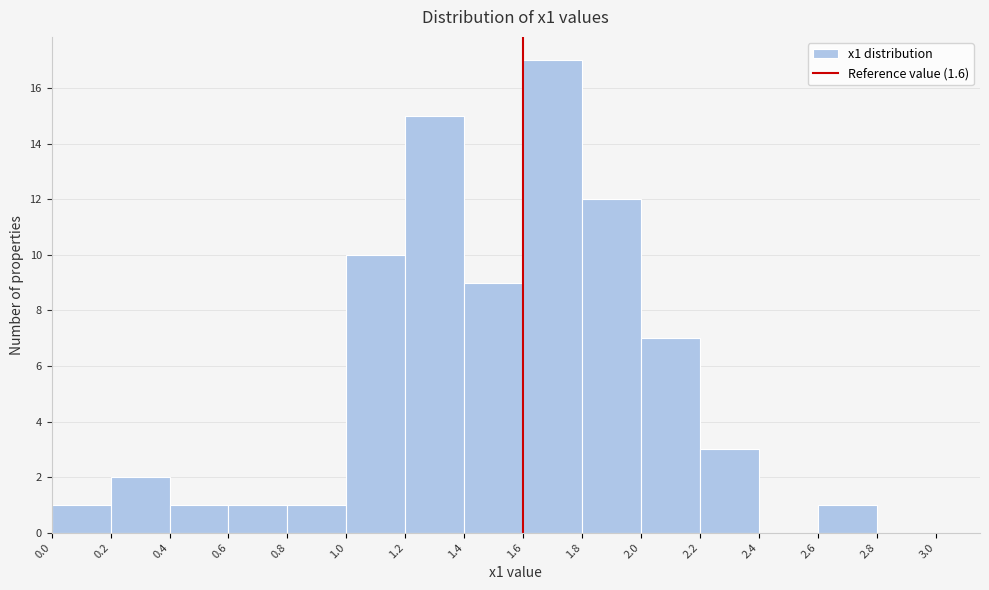

How tall is the bar that spans 2.2 to 2.4 on the x-axis? The values are not printed on the chart, so give them approximately, as read against the axis.

3